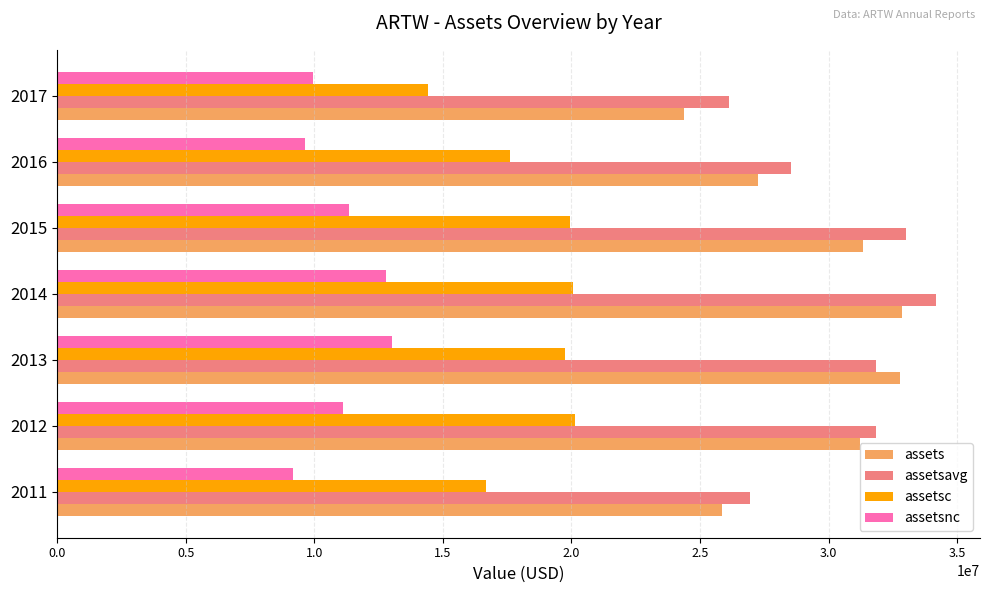

What is the total value across all series at 2017?

74867901